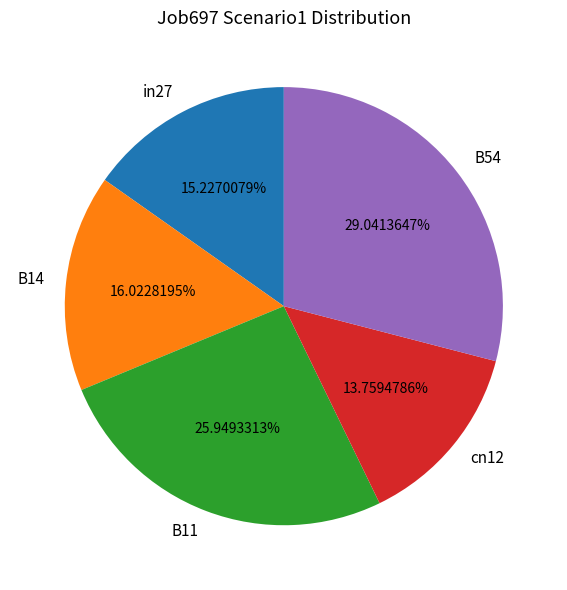

Combined, what portion of the pie is in27 and B54?

44.3%